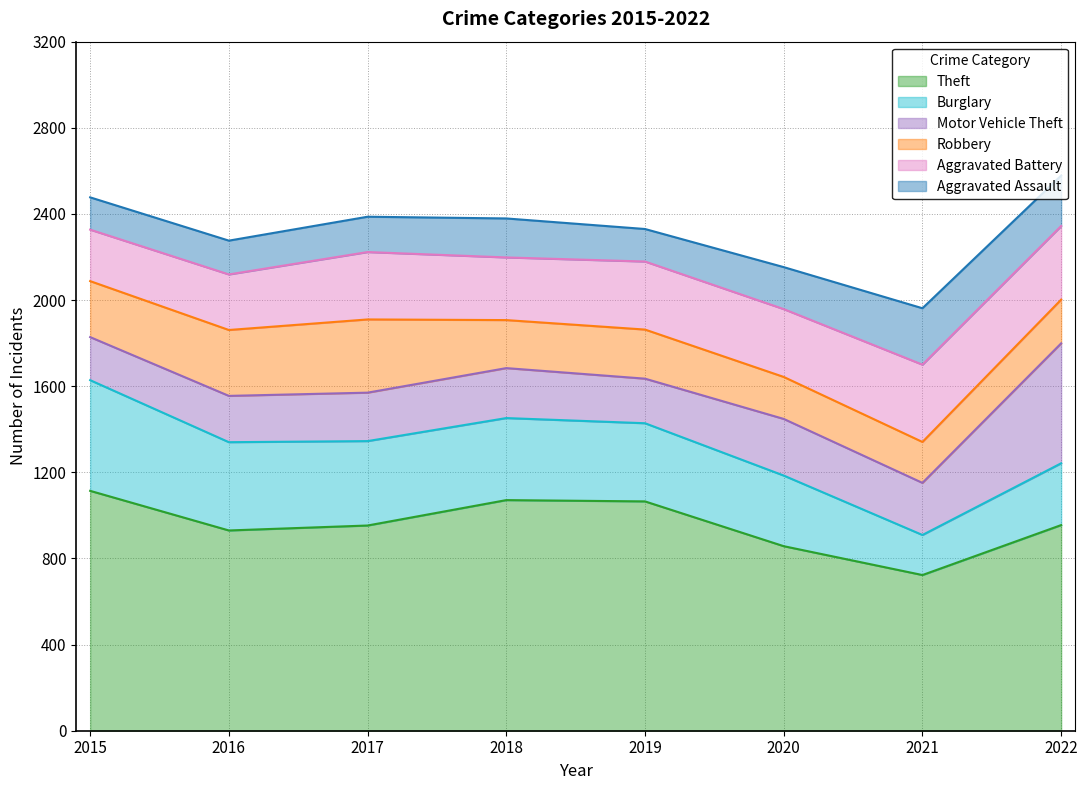

Reading left to right, list all the values displayed in this chart.

Theft: 1114	930	953	1071	1065	857	723	955
Burglary: 514	410	392	381	363	328	186	287
Motor Vehicle Theft: 200	215	225	232	207	263	242	557
Robbery: 260	306	340	223	228	195	190	203
Aggravated Battery: 239	258	313	291	316	315	359	342
Aggravated Assault: 150	157	164	181	151	195	262	234